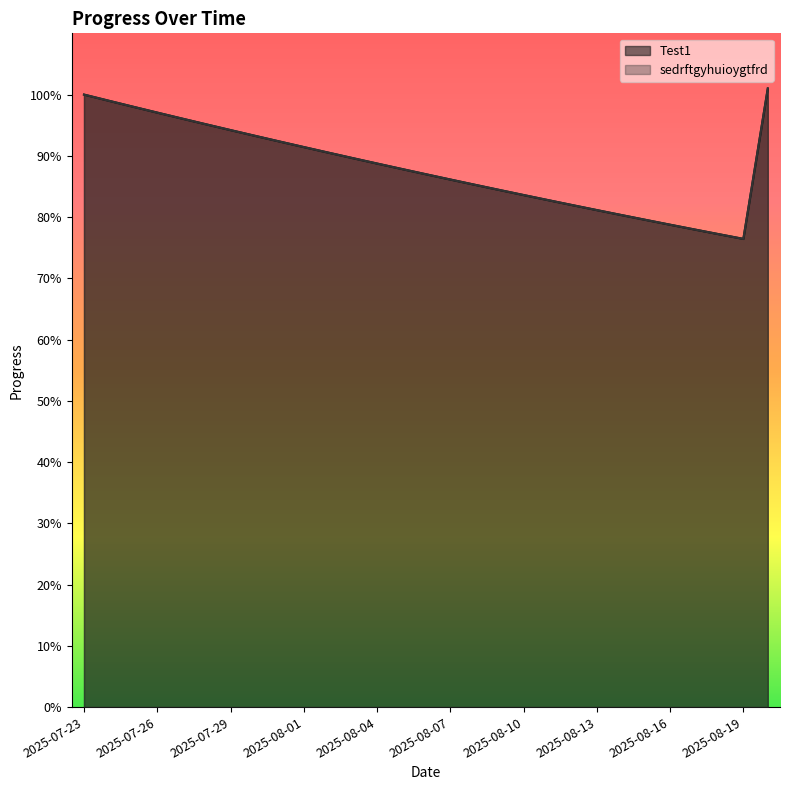

Which has a higher value, 2025-07-23 or 2025-07-29?

2025-07-23